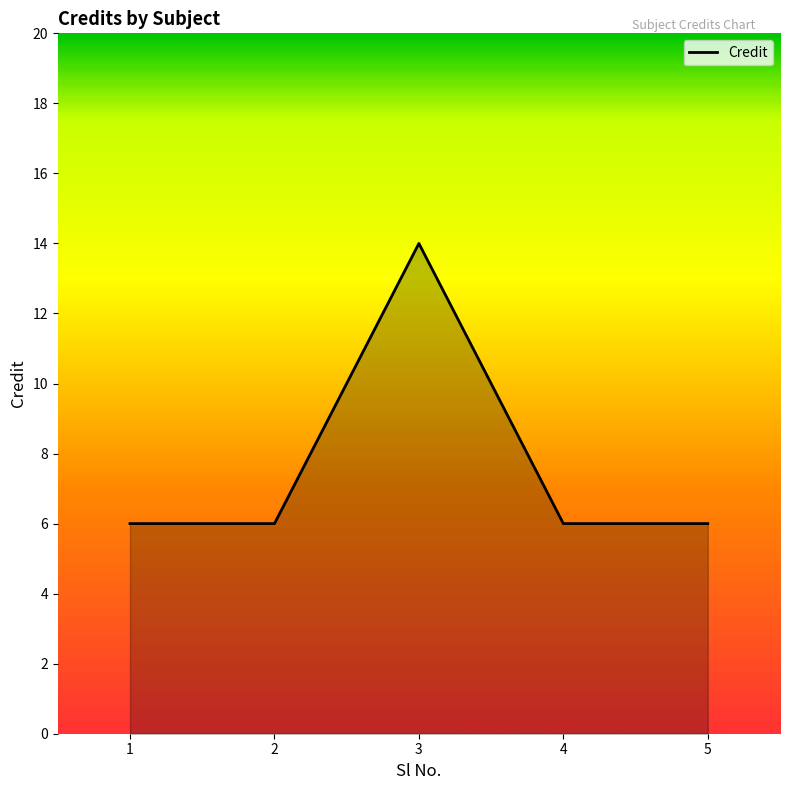

True or false: there are more than 2 points higher than both neighbors.

False